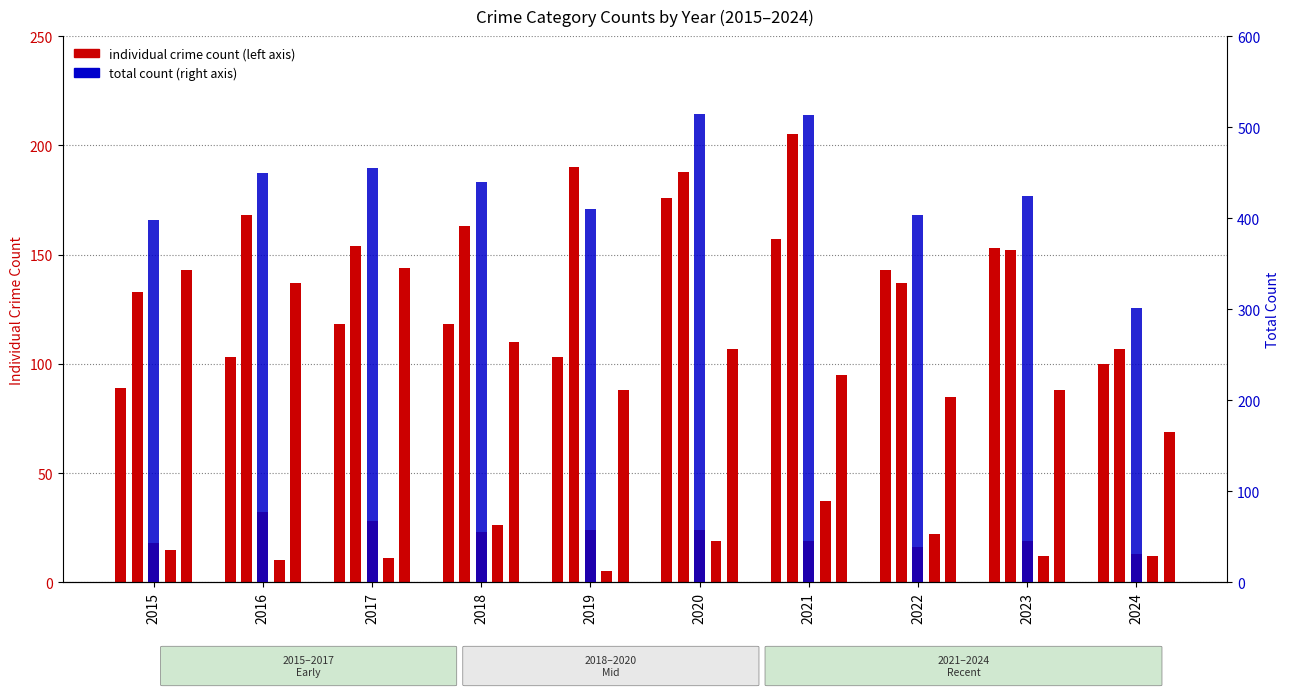

What is the minimum value shown in the chart?

89